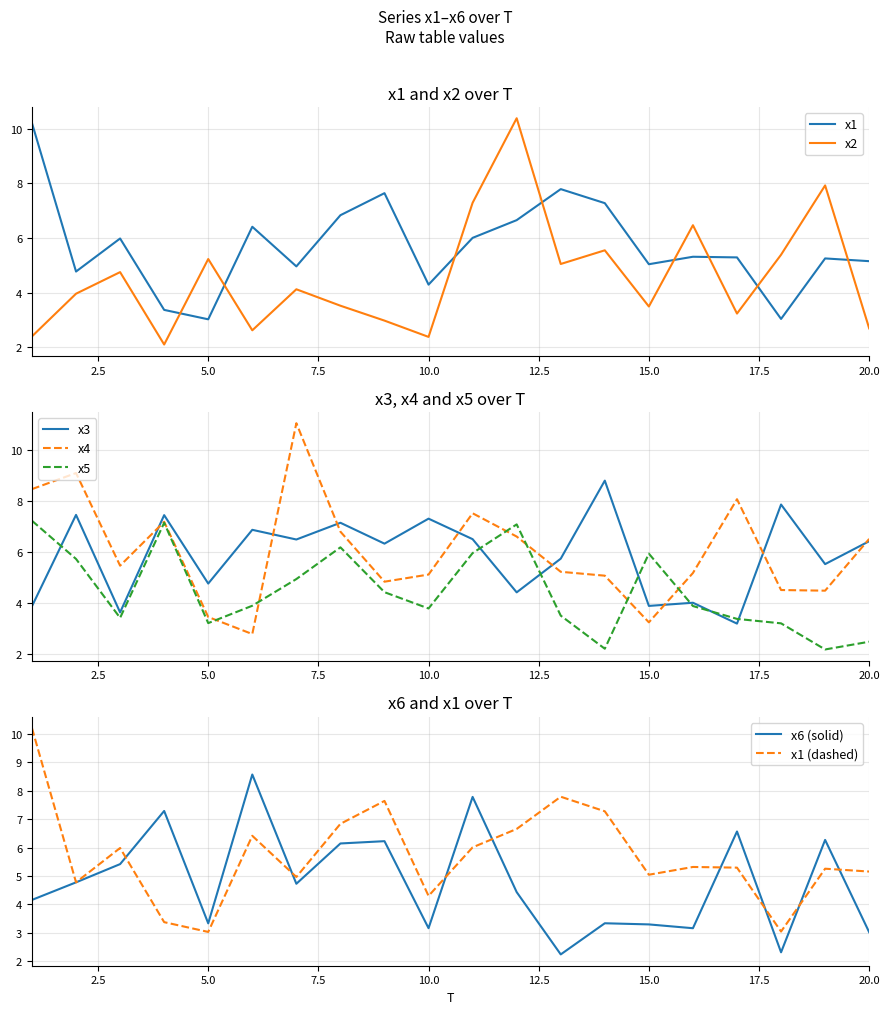

Where does the x3 series first go above 6?

2